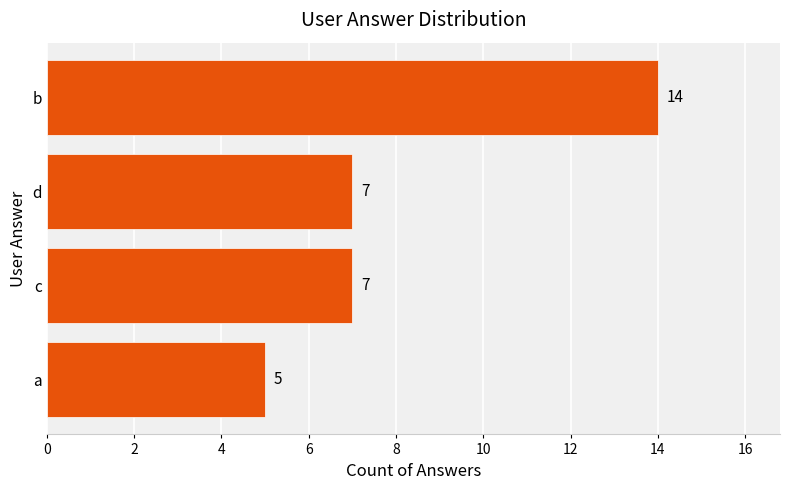

What is the average value?

8